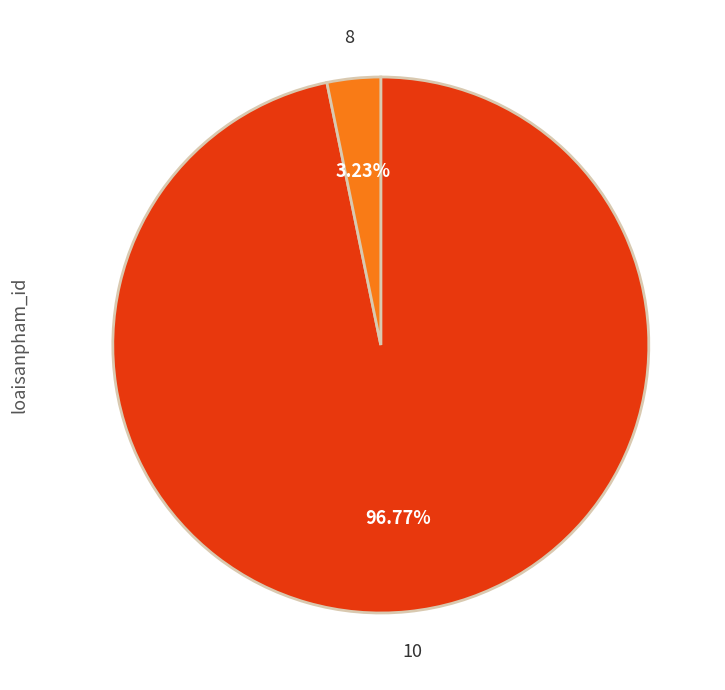

Is there any slice that represents more than half of the pie?

Yes